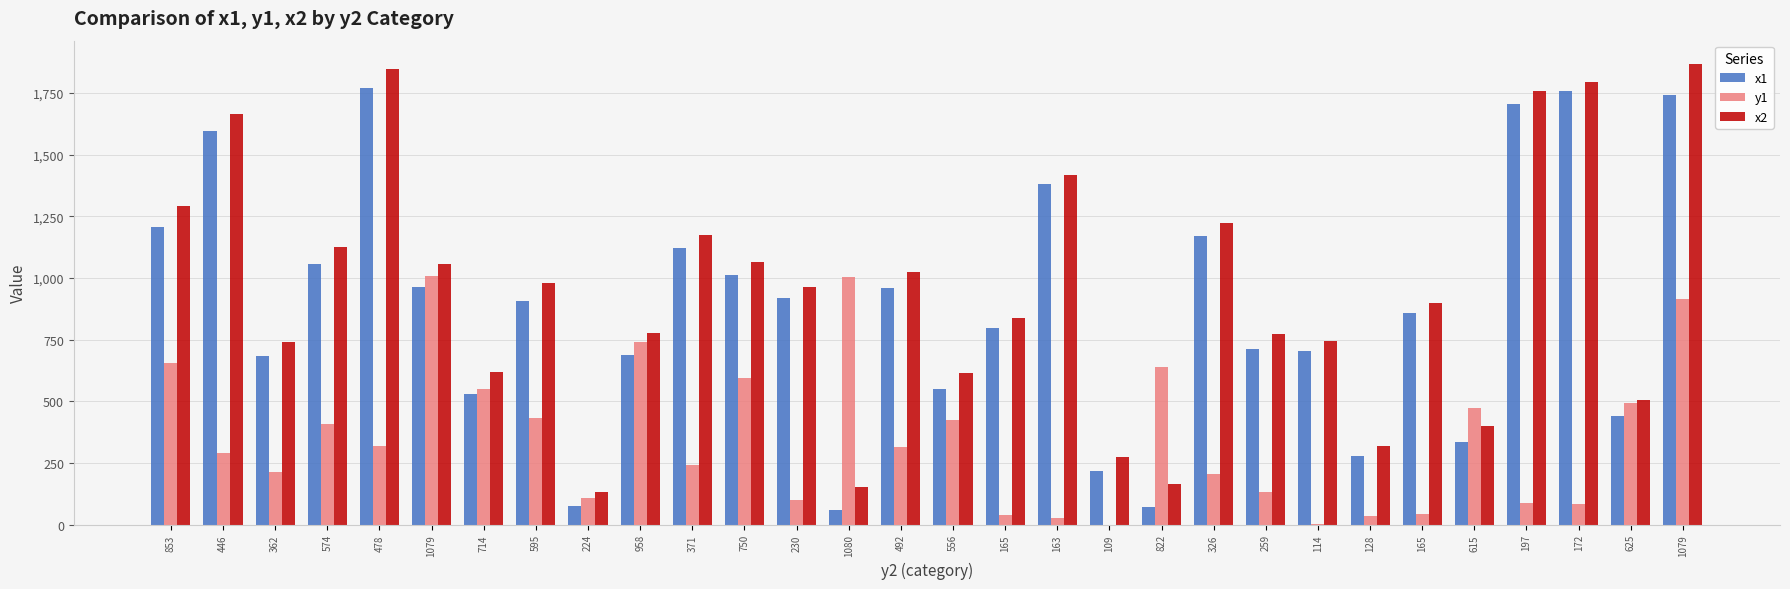

True or false: y1 has a value of 454 at 1079.

False